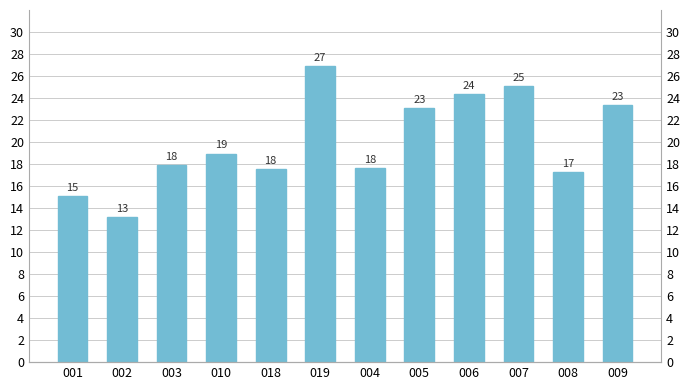

How many distinct data groups are displayed?

1